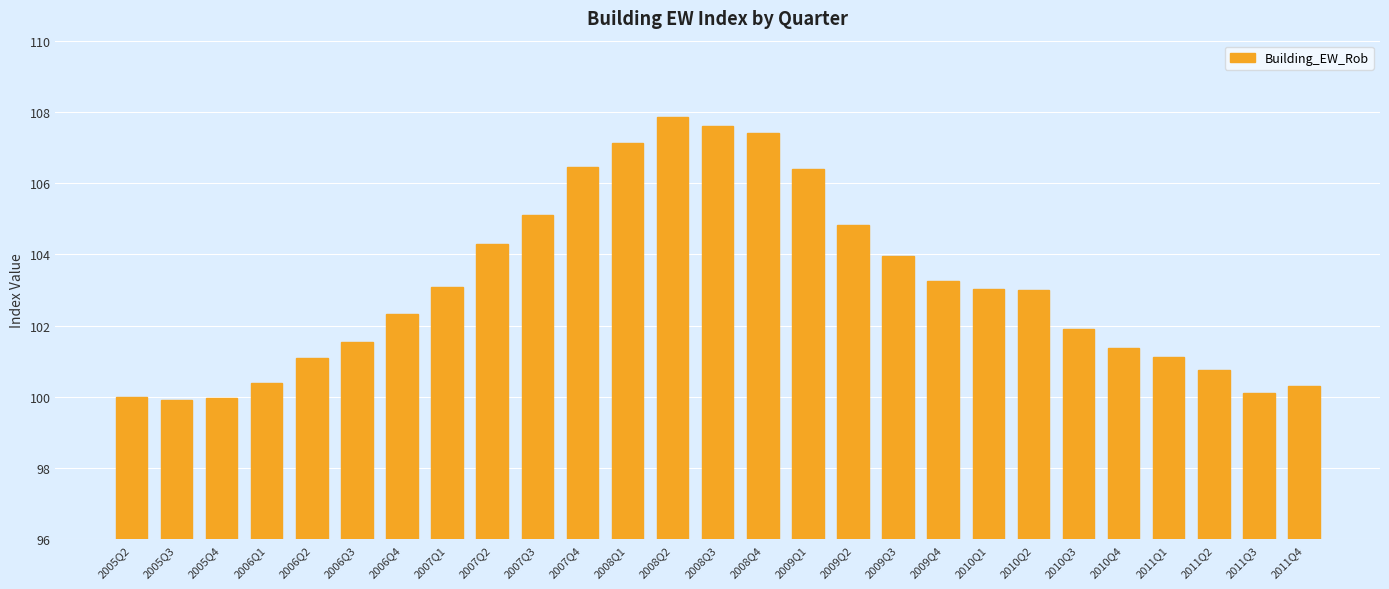

What is the label of the 18th bar from the left?

2009Q3